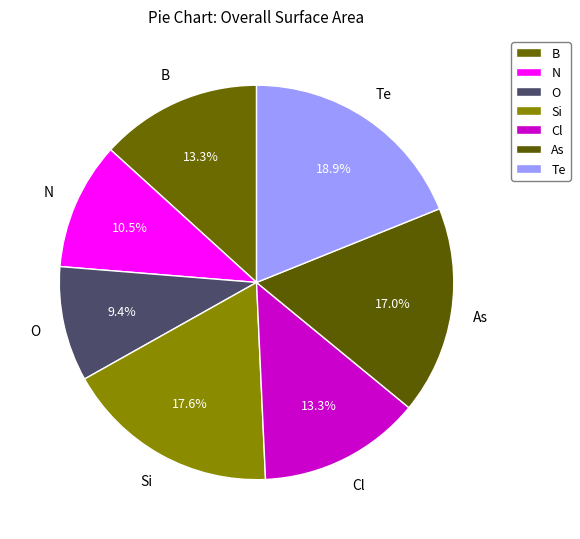

The O slice represents 18% of the pie. True or false?

False